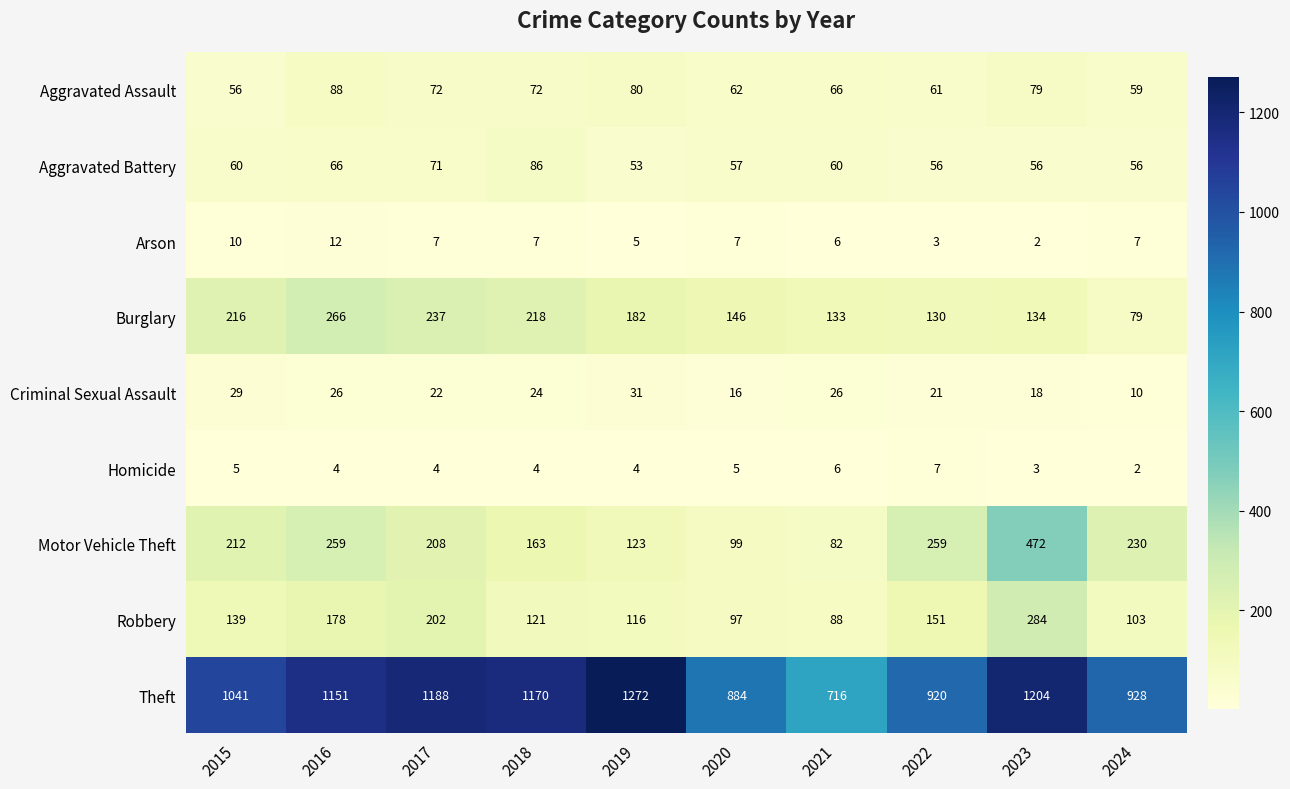

The Arson series shows 2 at 2023. True or false?

True